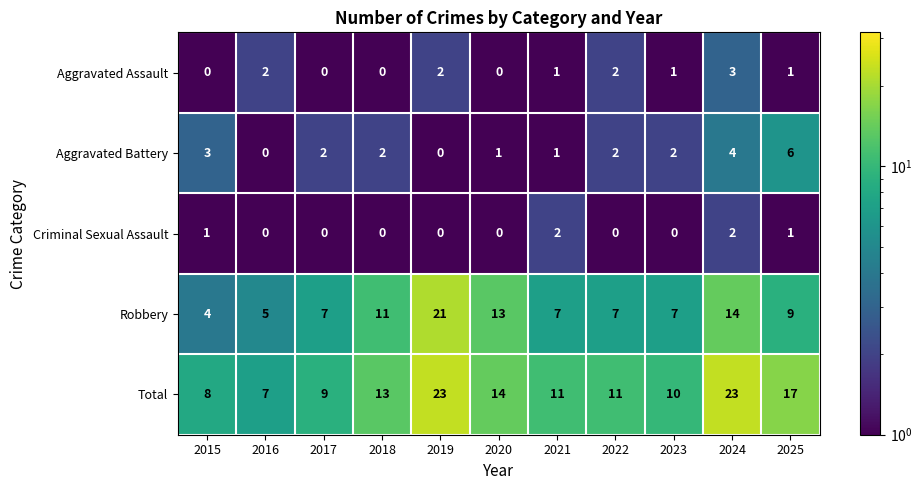

What is the total value across all series at 2016?

14